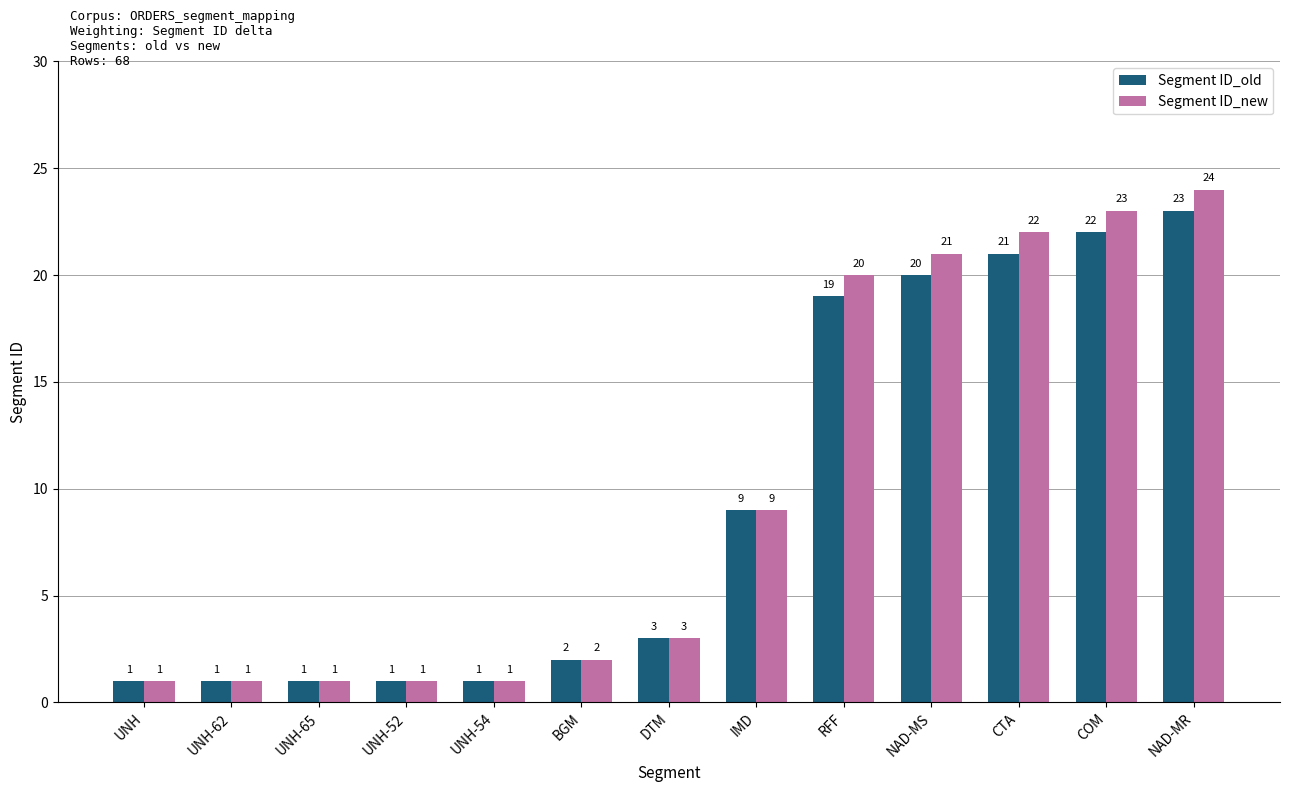

Reading left to right, what are all the values shown in this chart?

Segment ID_old: UNH=1	UNH-62=1	UNH-65=1	UNH-52=1	UNH-54=1	BGM=2	DTM=3	IMD=9	RFF=19	NAD-MS=20	CTA=21	COM=22	NAD-MR=23
Segment ID_new: UNH=1	UNH-62=1	UNH-65=1	UNH-52=1	UNH-54=1	BGM=2	DTM=3	IMD=9	RFF=20	NAD-MS=21	CTA=22	COM=23	NAD-MR=24